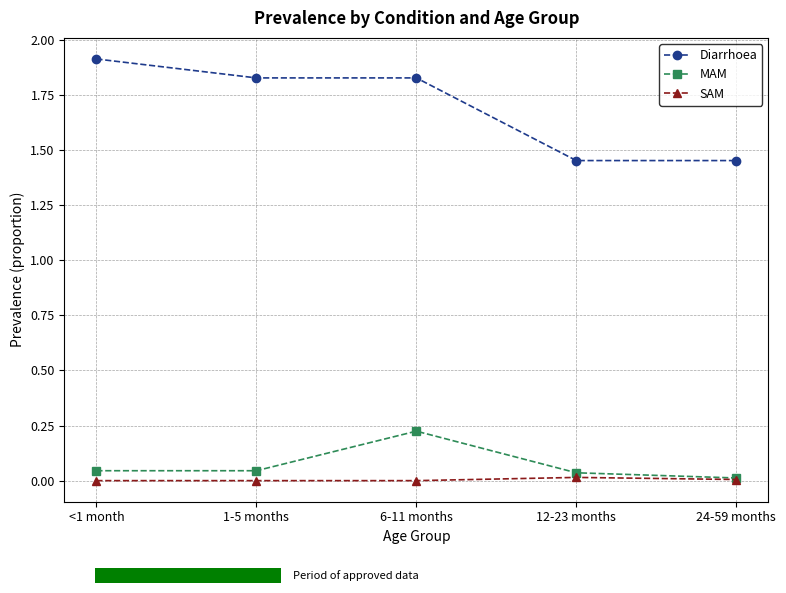

Which series changed the most between 6-11 months and 24-59 months?

Diarrhoea